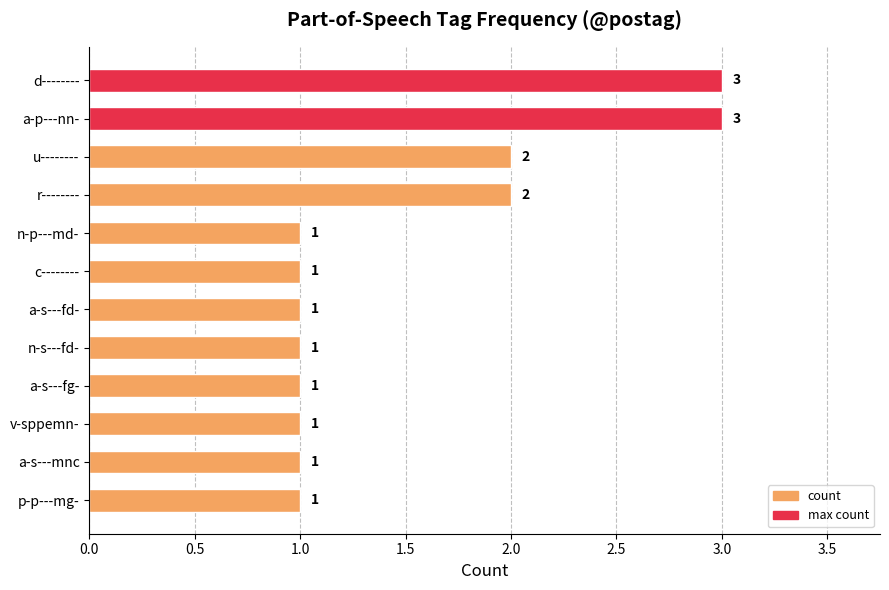

What is the greatest value displayed?

3